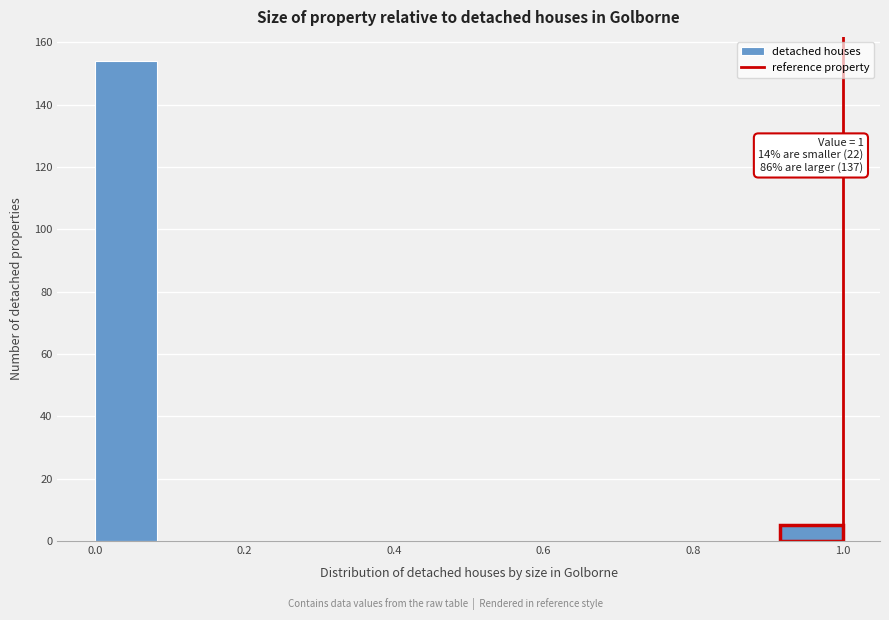

Over which range of the x-axis is the bar tallest?

0.00 to 0.08